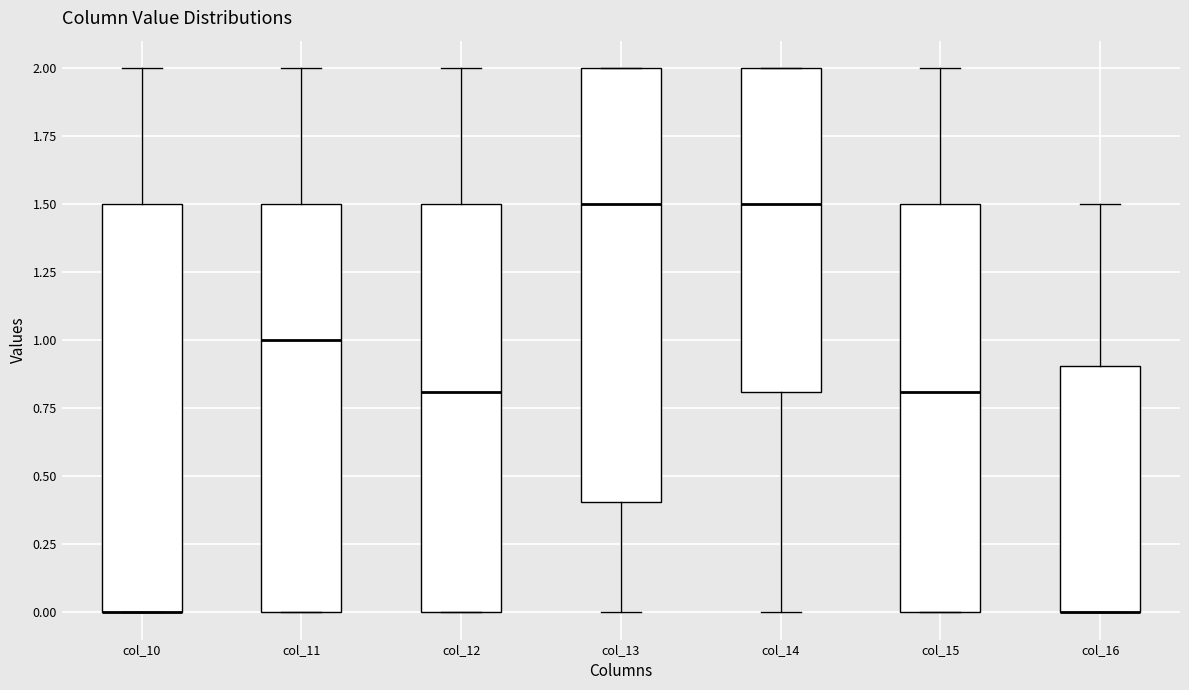

Reading left to right, transcribe this box plot: for each box, give where its median line is, the range the box spans, and where its two whiskers end, as read against the y-axis. The values are not printed on the chart, so give them approximately, as read against the axis.

col_10: median 0.0 (drawn on the box's lower edge), box 0.0 to 1.5, whiskers 0.0 to 2.0
col_11: median 1.0, box 0.0 to 1.5, whiskers 0.0 to 2.0
col_12: median 0.8, box 0.0 to 1.5, whiskers 0.0 to 2.0
col_13: median 1.5, box 0.4 to 2.0, whiskers 0.0 to 2.0
col_14: median 1.5, box 0.8 to 2.0, whiskers 0.0 to 2.0
col_15: median 0.8, box 0.0 to 1.5, whiskers 0.0 to 2.0
col_16: median 0.0 (drawn on the box's lower edge), box 0.0 to 0.9, whiskers 0.0 to 1.5